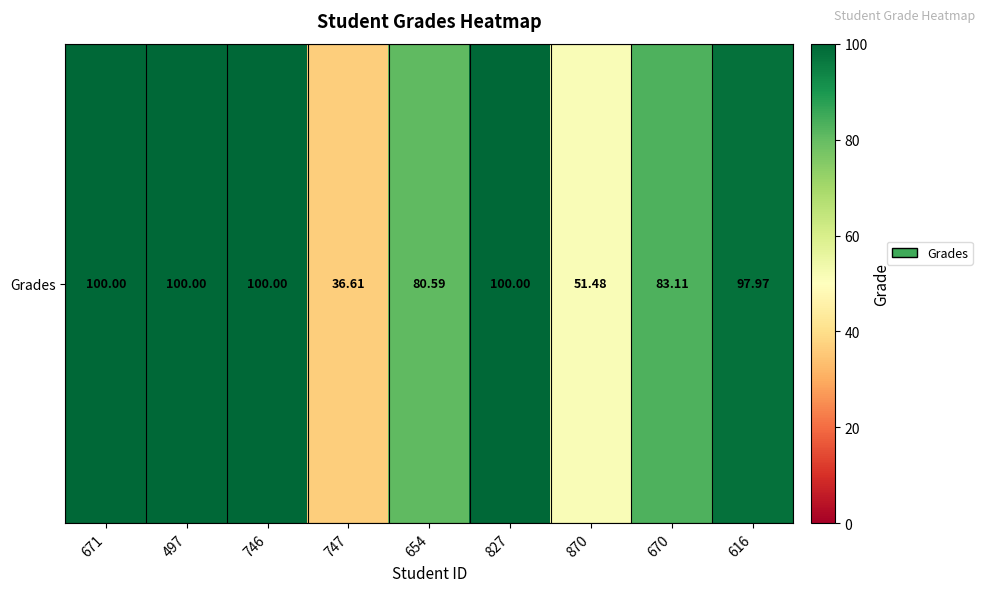

What is the difference between the maximum and minimum values?

63.4